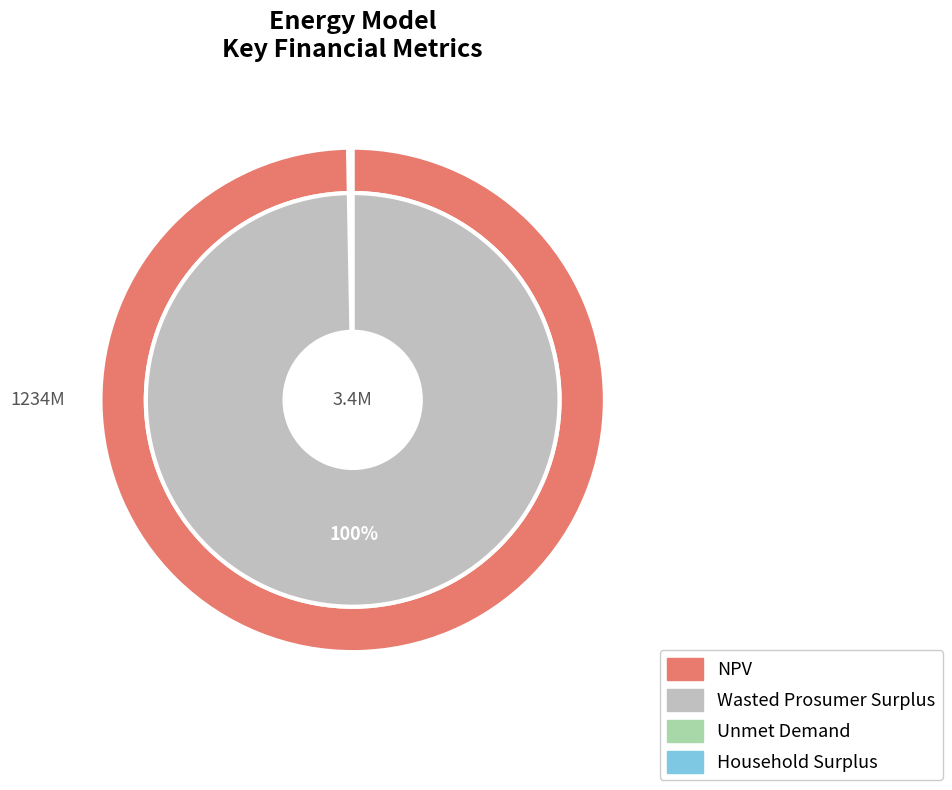

Which slice is the smallest?

Unmet Demand